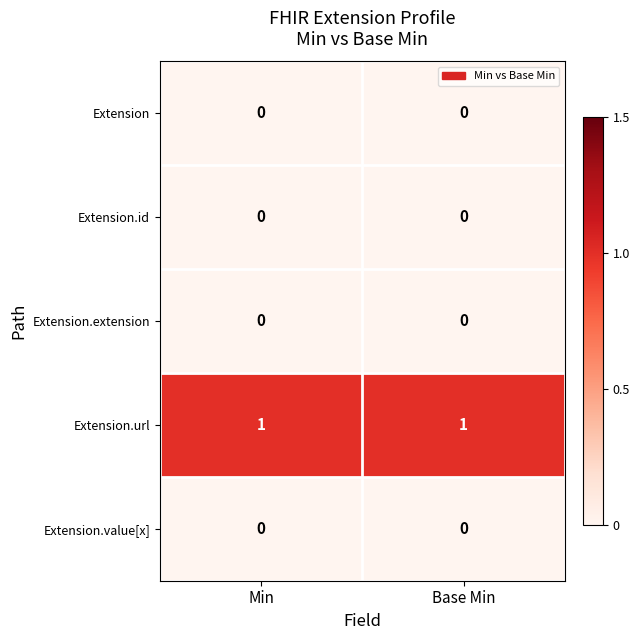

True or false: Extension.extension has a value of 0 at Min.

True